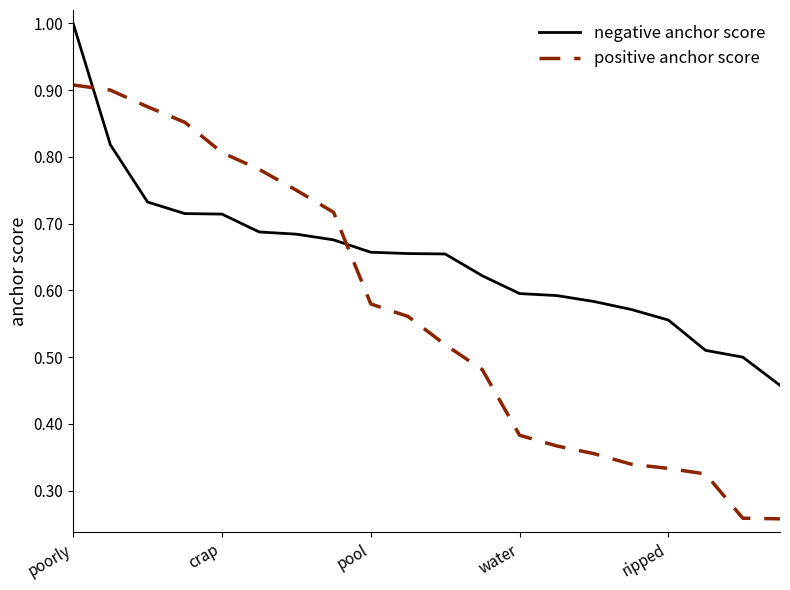

What are all the series names shown in the legend?

negative anchor score, positive anchor score